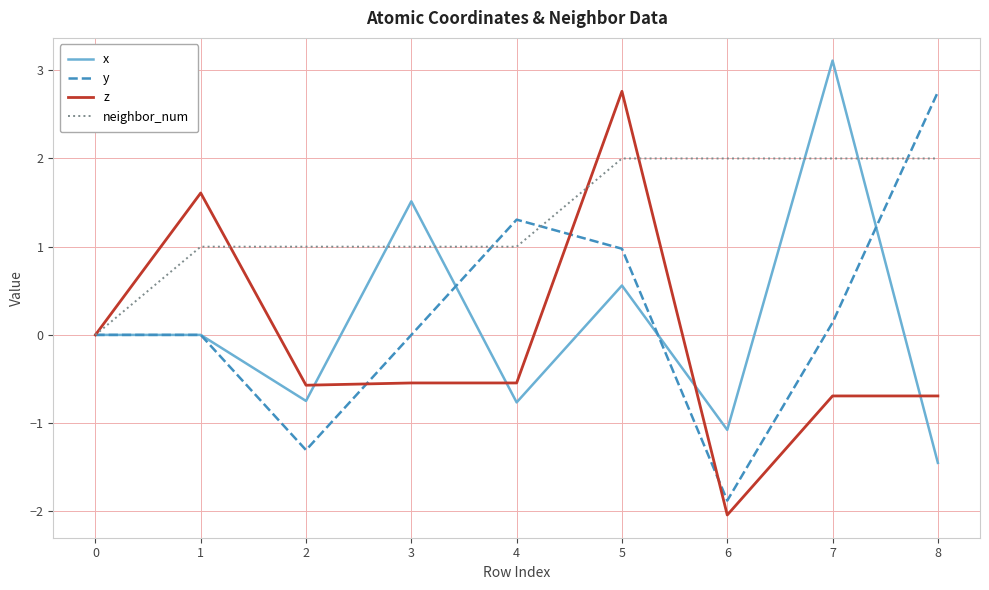

At which category is the sum across all series the highest?

5